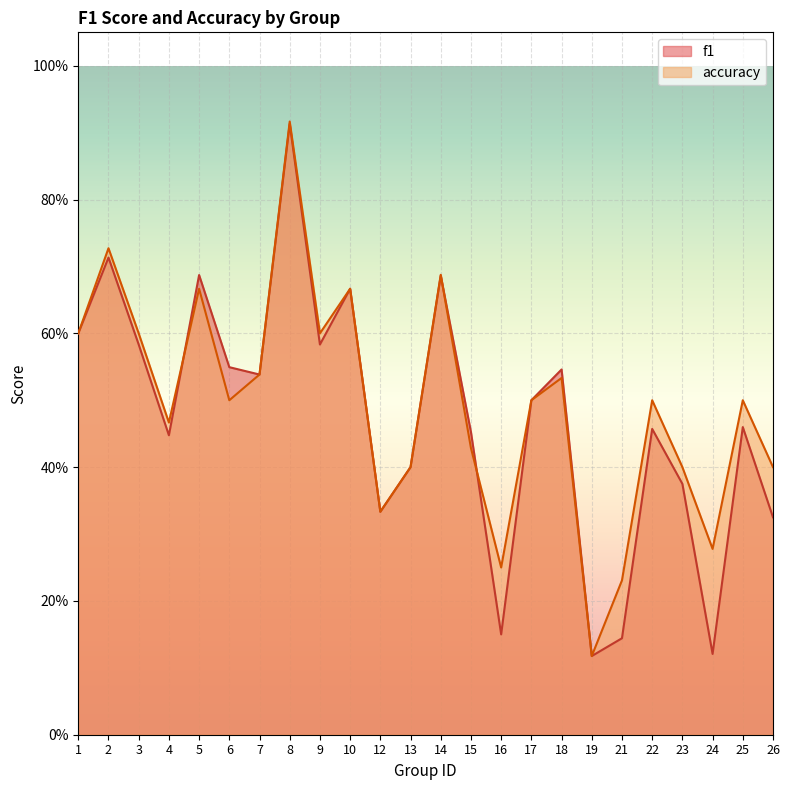

Which series has the largest range (max minus min)?

accuracy